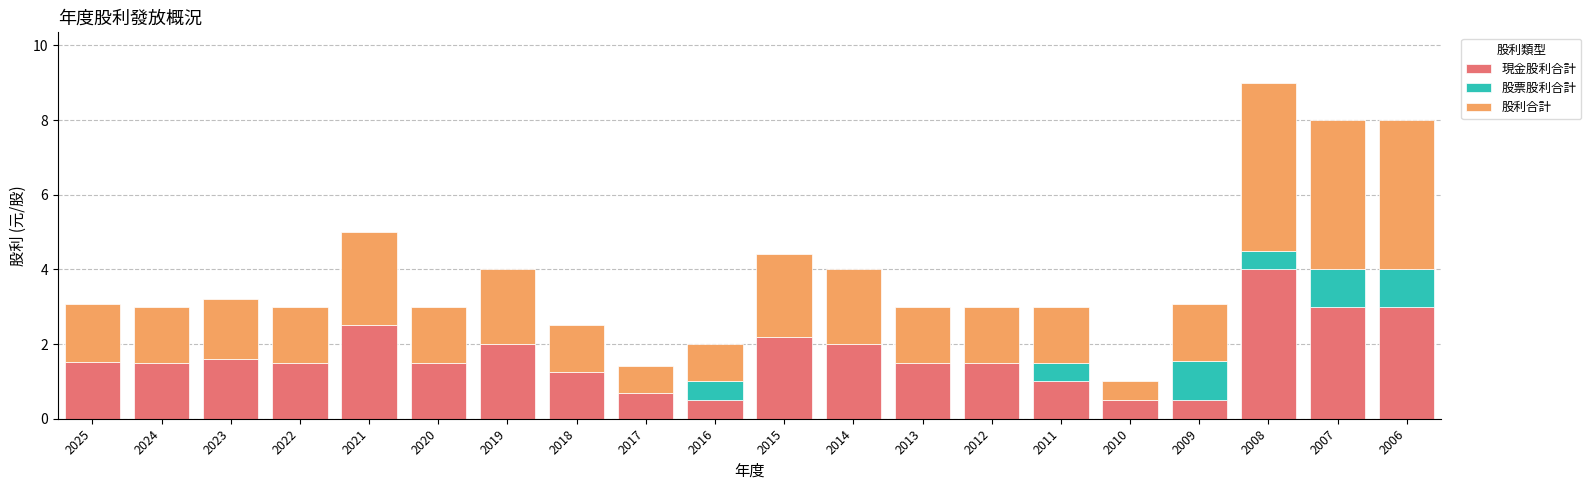

Are the bars horizontal?

No